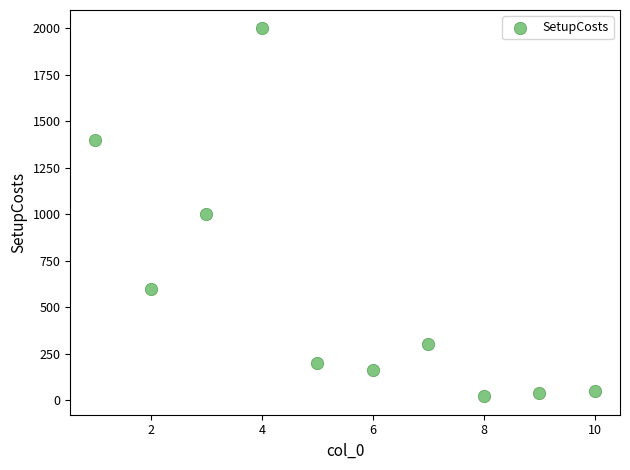

What is the average Y value?

576